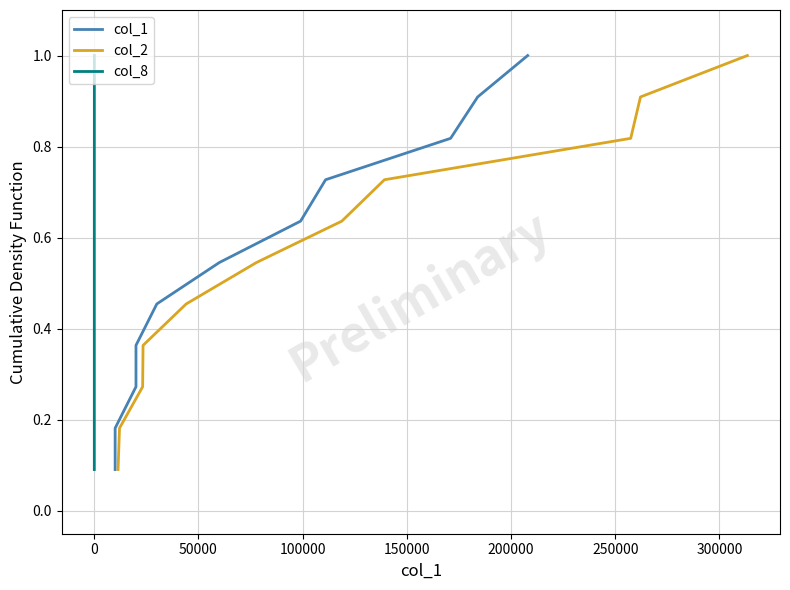

Between 200000 and 100000, which is larger?

200000